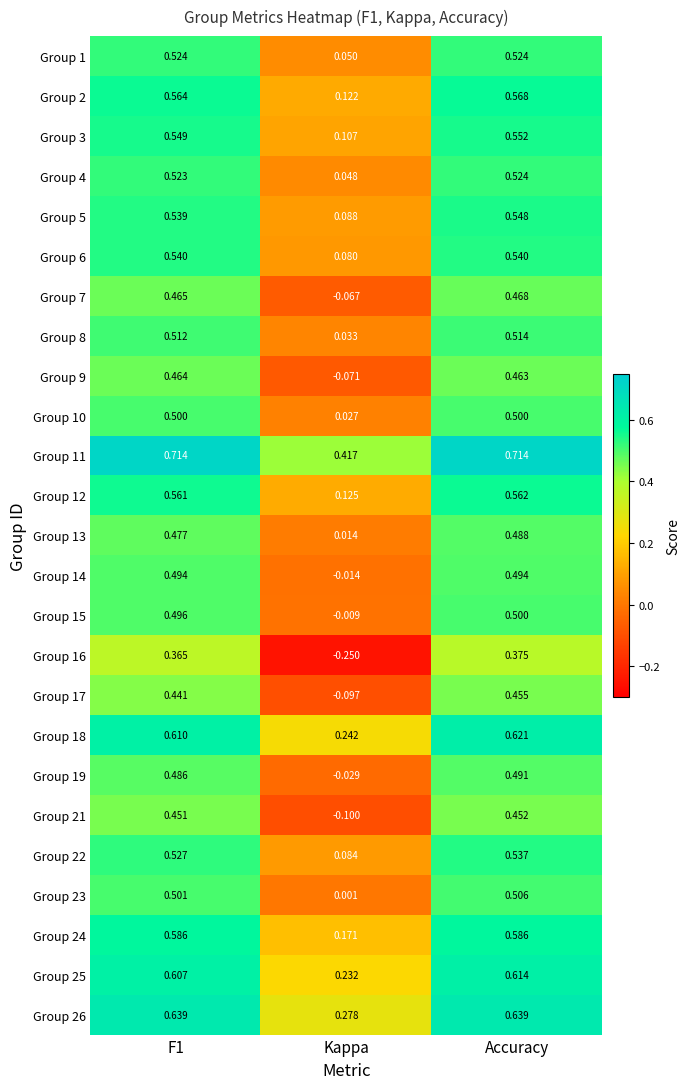

At which label is Group 5 closest to 0?

Kappa